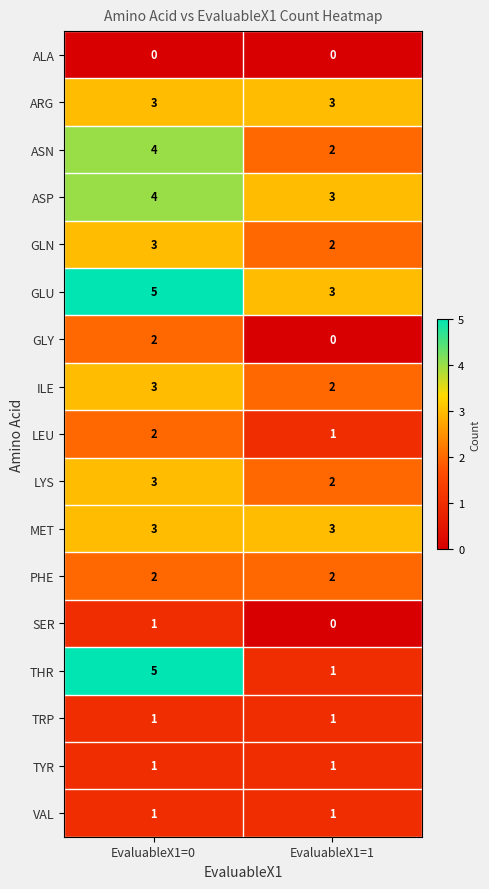

Which series changed the most between EvaluableX1=0 and EvaluableX1=1?

THR